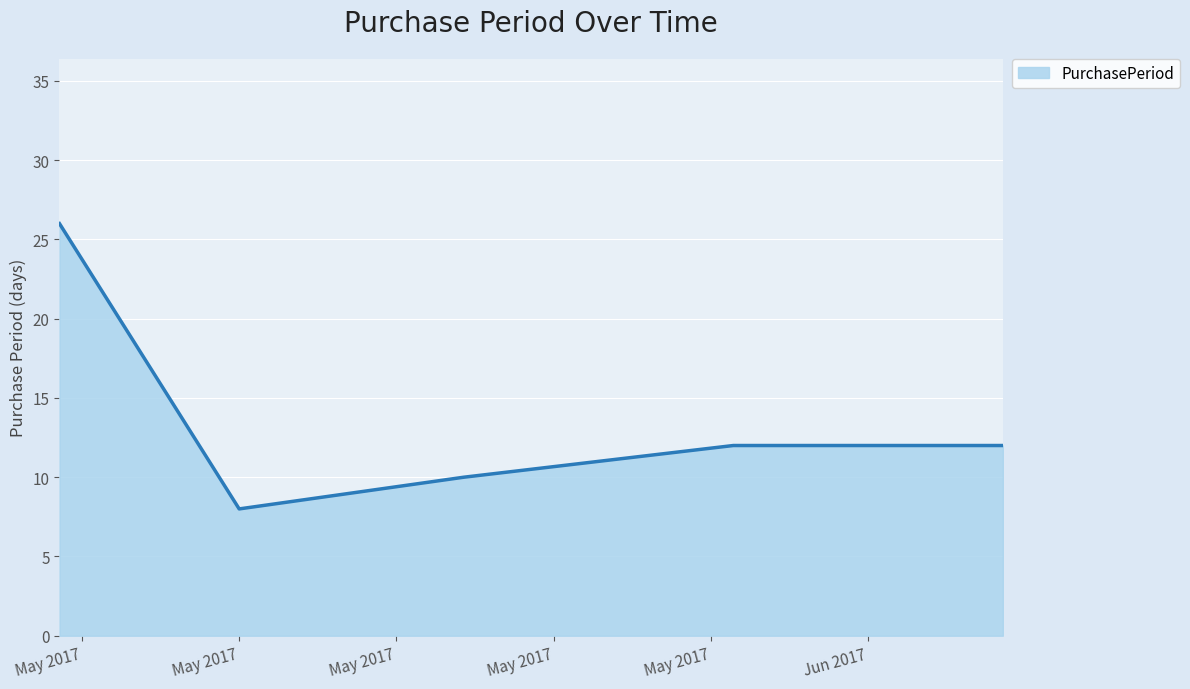

How many distinct data groups are displayed?

1